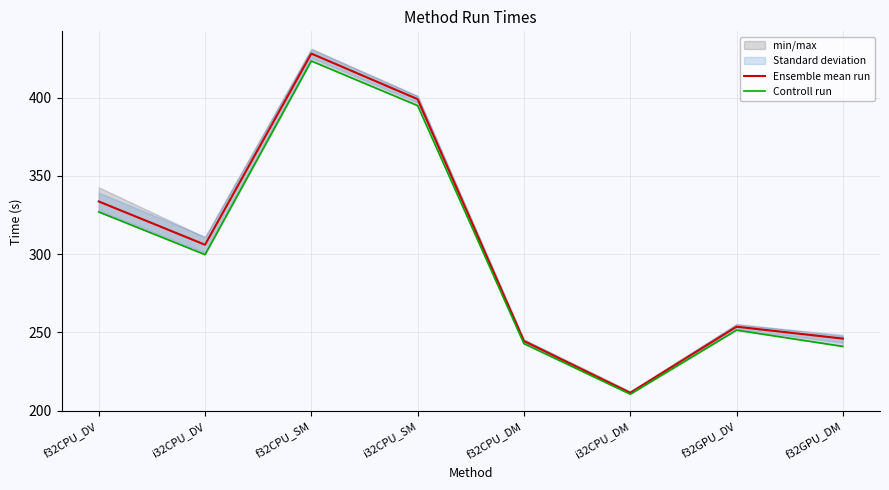

Reading left to right, transcribe all the data shown in this chart.

Ensemble mean run: 333.7	306.0	428.3	399.1	244.4	211.3	253.6	246.0
Controll run: 327.0	299.7	423.5	395.0	242.8	210.5	251.4	241.0